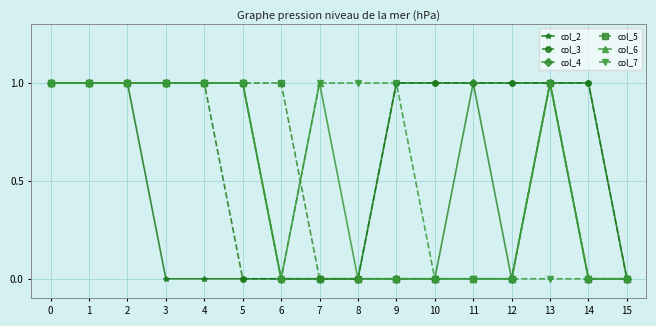

The col_2 series shows 0 at 4. True or false?

True